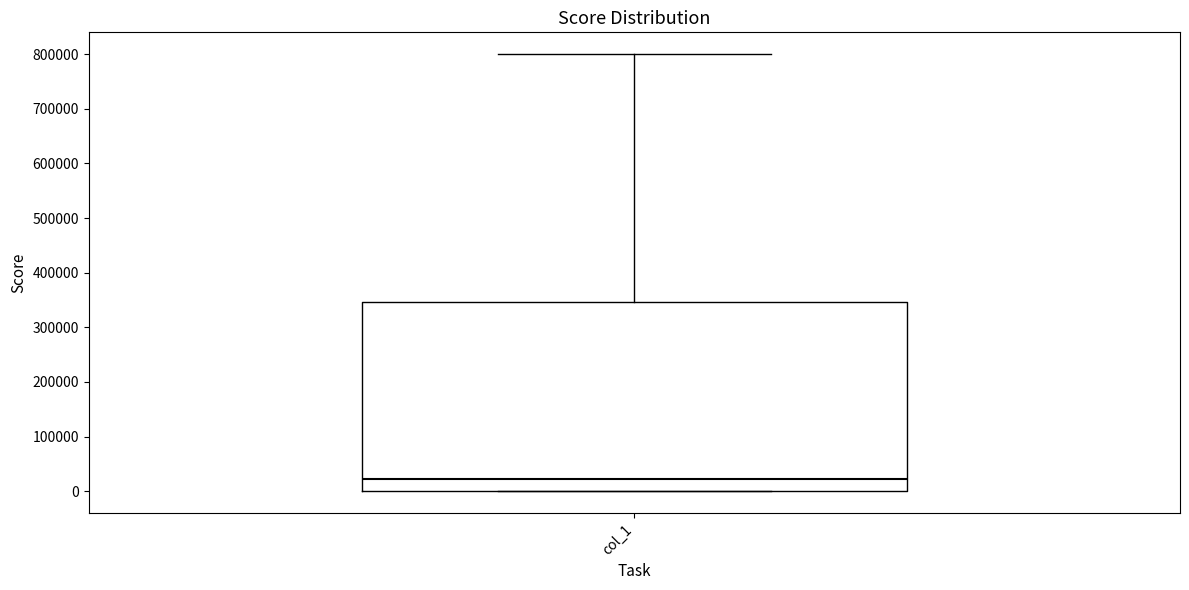

Read this box plot against the y-axis: the position of the median line, the range covered by the box, and the ends of both whiskers. The values are not printed on the chart, so give them approximately, as read against the axis.

median 20000, box 0 to 350000, whiskers 0 to 800000